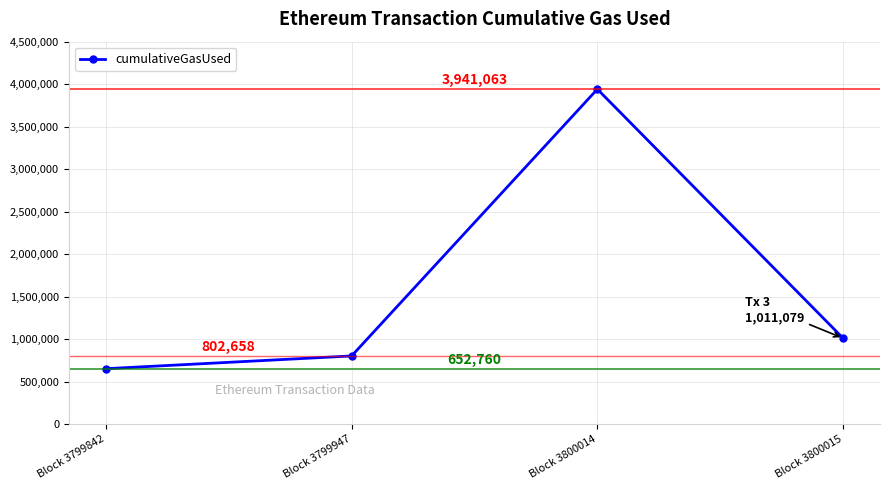

What is the change in value from Block 3800014 to Block 3800015?

-2929984